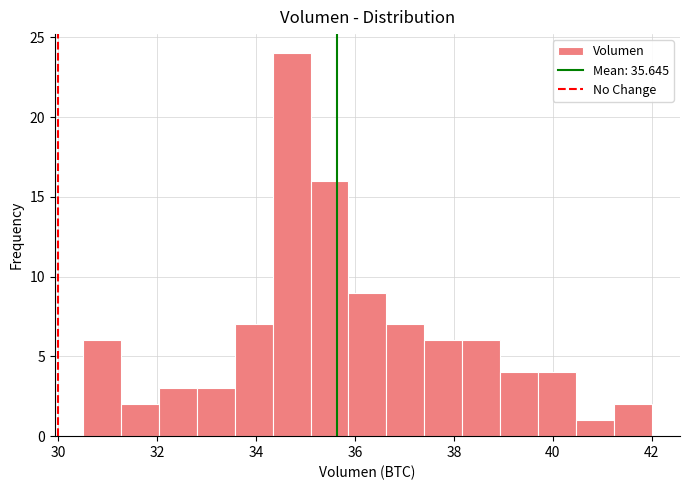

Around what value on the x-axis is the tallest bar? Give the approximate position of its centre, as read against the axis.

34.8